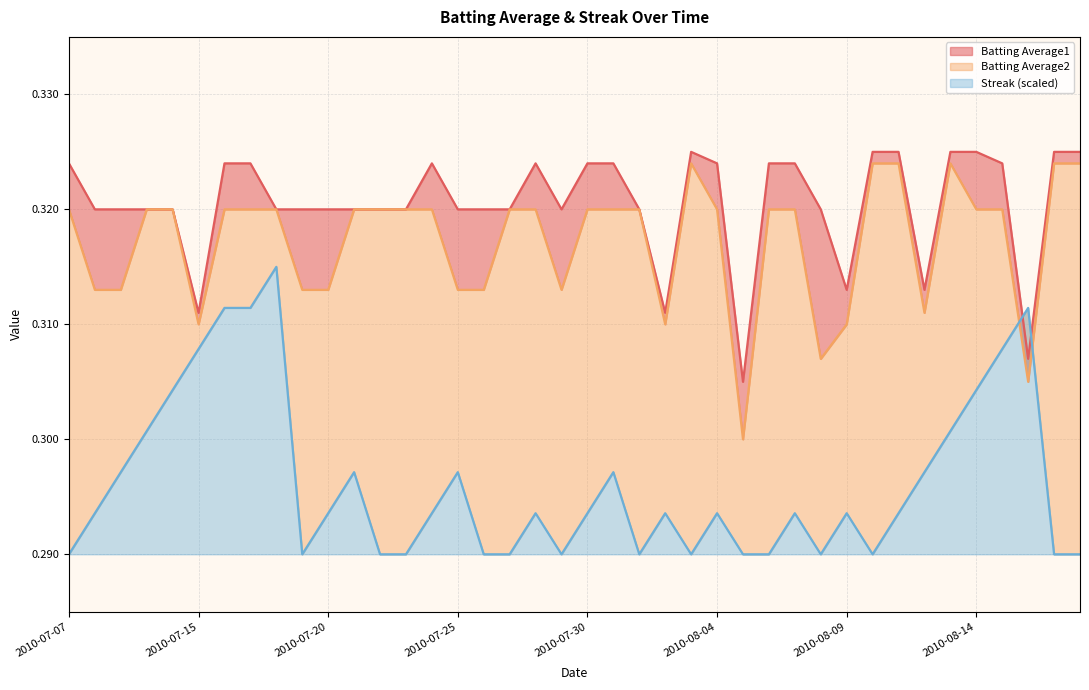

How many intersections are there between Batting Average2 and Streak?

2